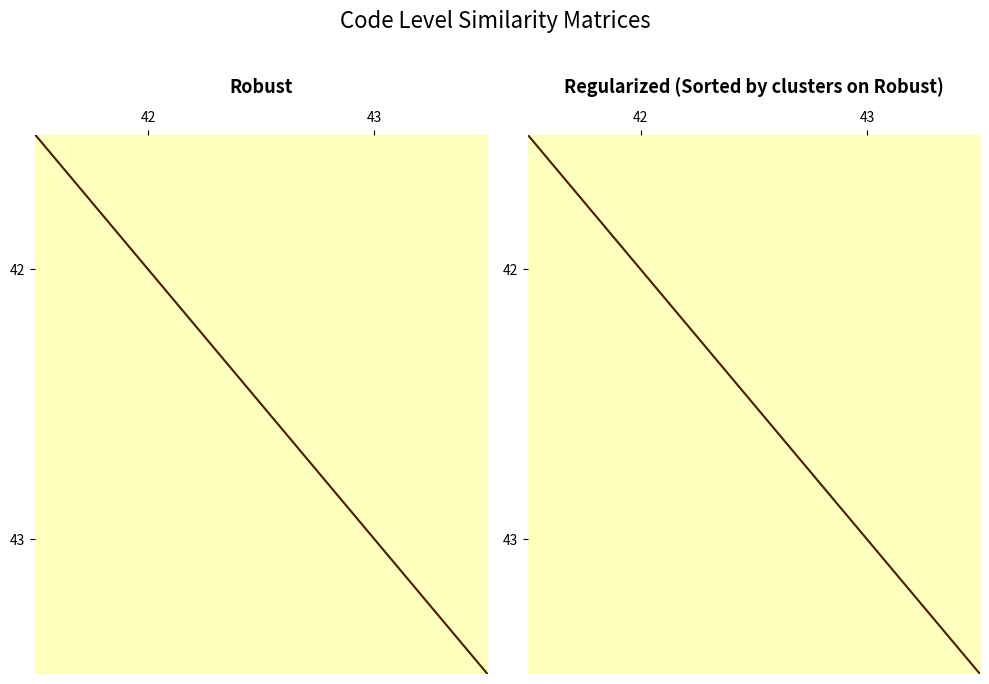

Is it true that 42 equals 1.6 at 43?

False